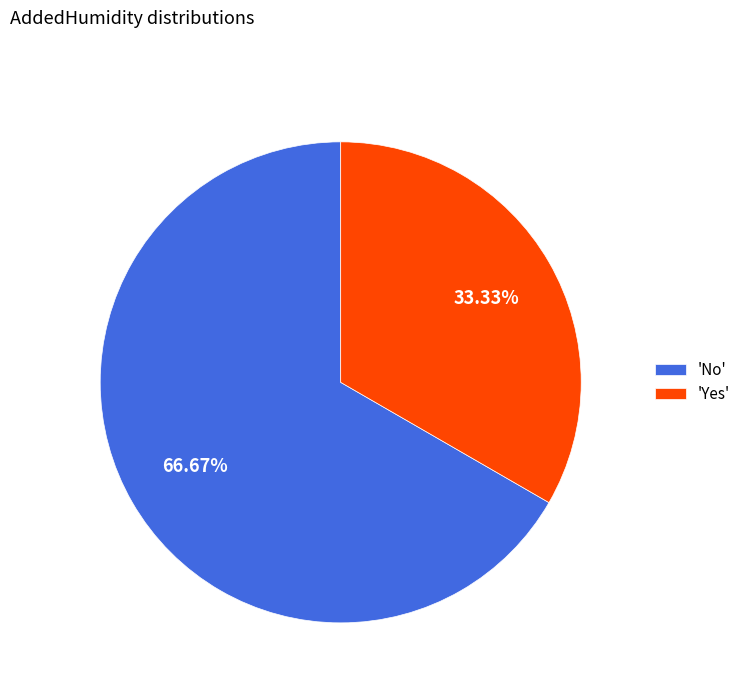

Do 'No' and 'Yes' together represent more than half of the pie?

Yes